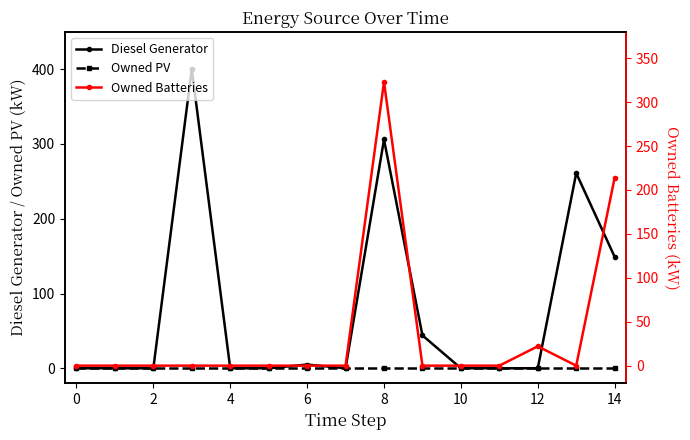

What is the difference between the second highest and second lowest values in the Owned Batteries series?

214